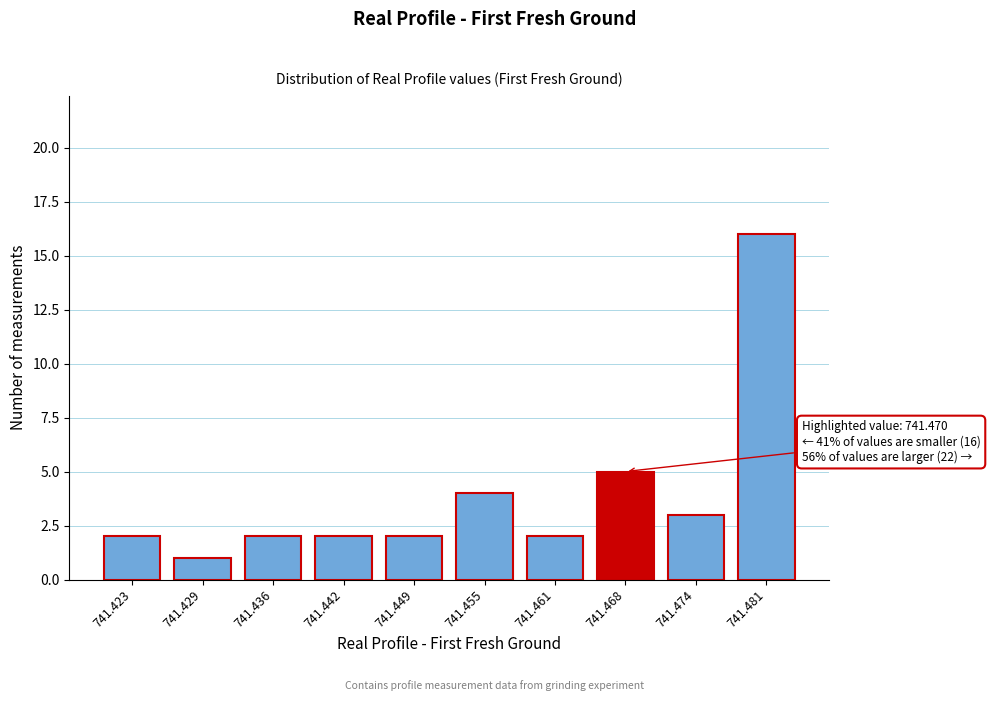

Reading left to right, extract all data points from this chart.

741.423=2	741.429=1	741.436=2	741.442=2	741.449=2	741.455=4	741.461=2	741.468=5	741.474=3	741.481=16